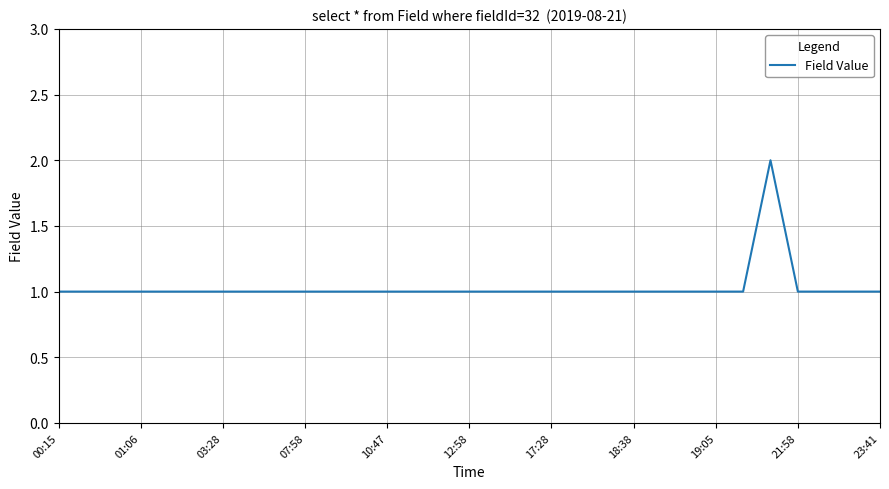

Where is the first local maximum?

26